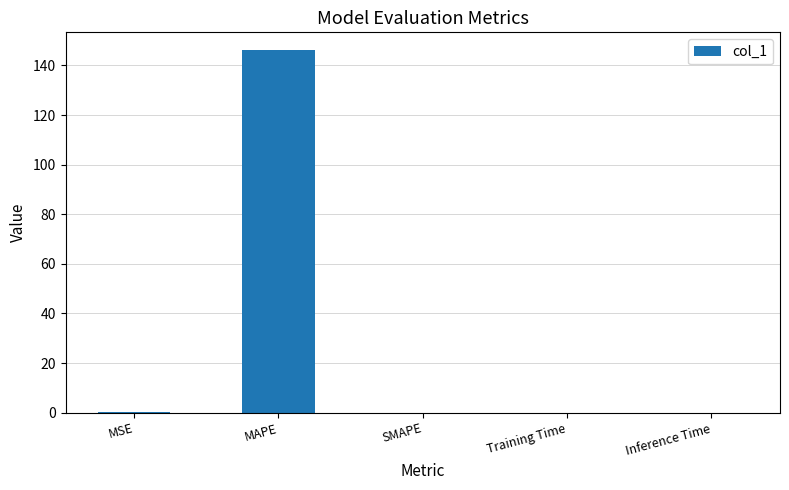

How many distinct data groups are displayed?

1